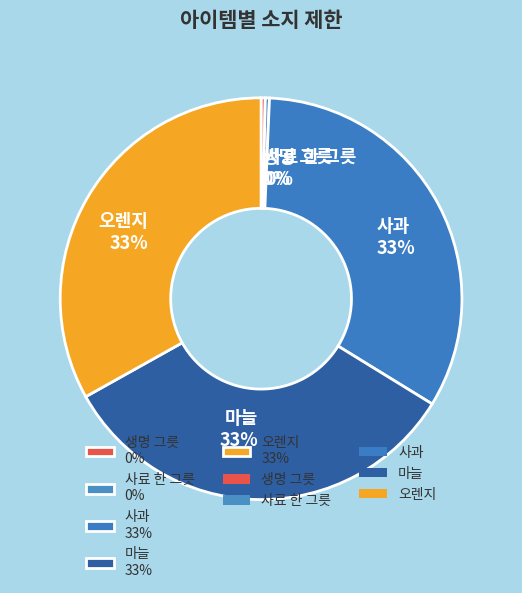

To the nearest percent, what is the difference between the largest and smallest slice percentages?

33%